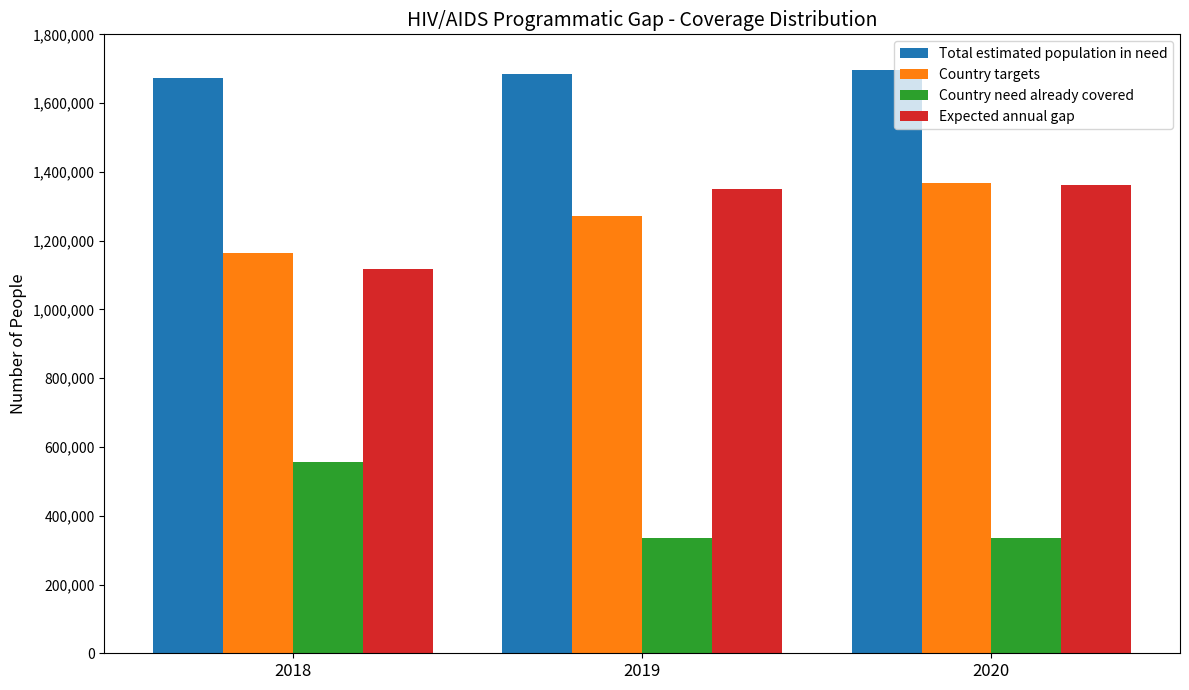

What is the sum of all Expected annual gap values?

3828463